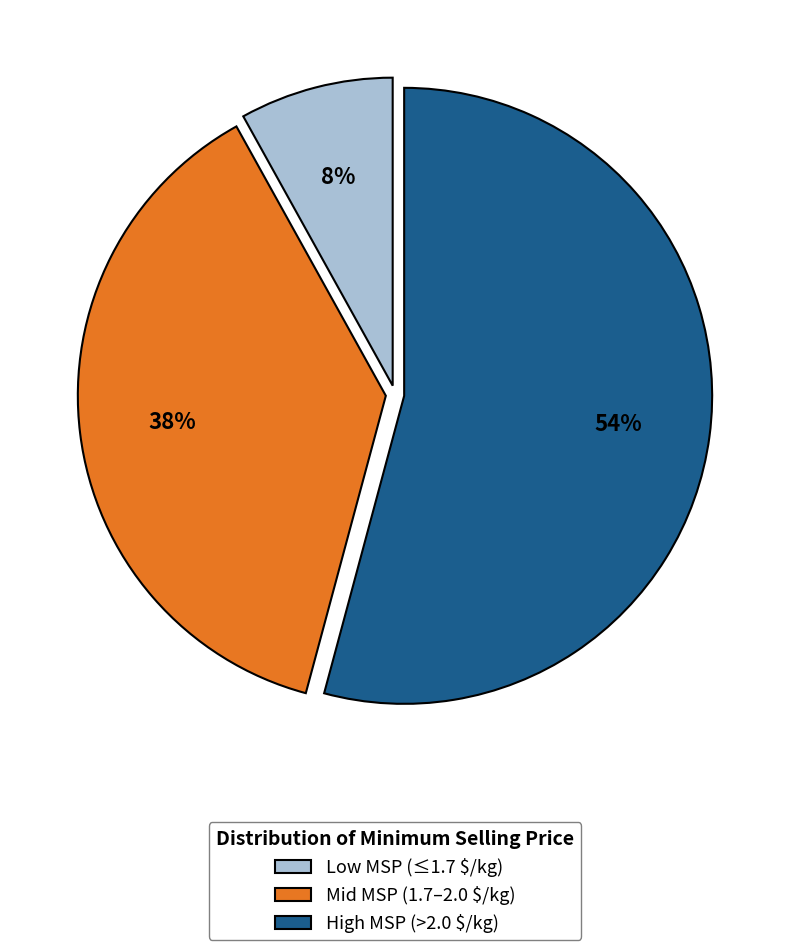

Which slice is the largest?

High MSP (>2.0 $/kg)